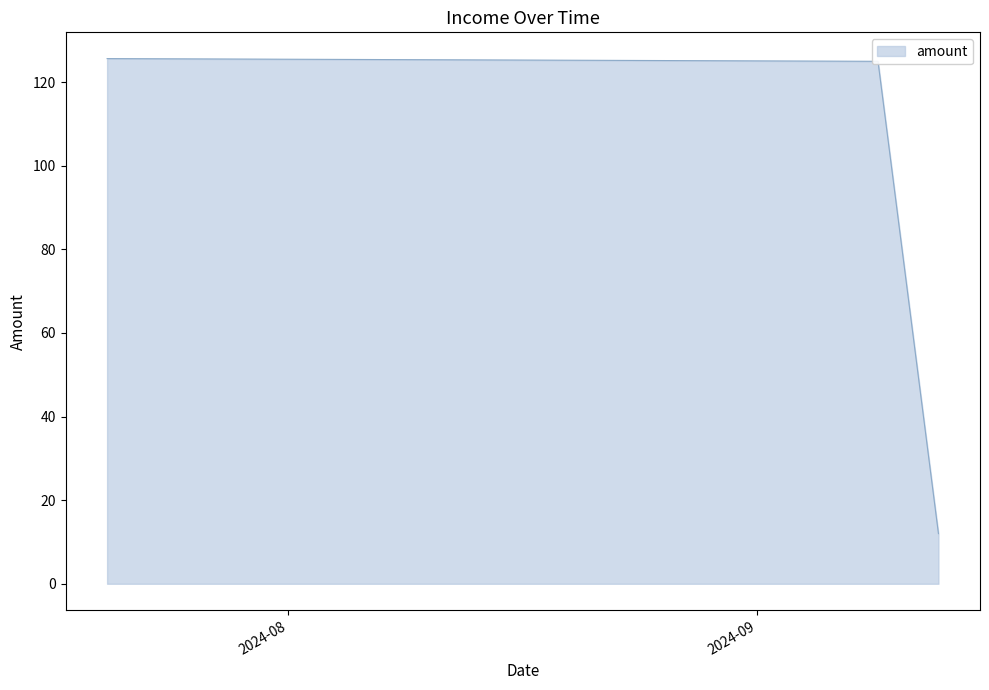

Does the chart have visible grid lines?

No